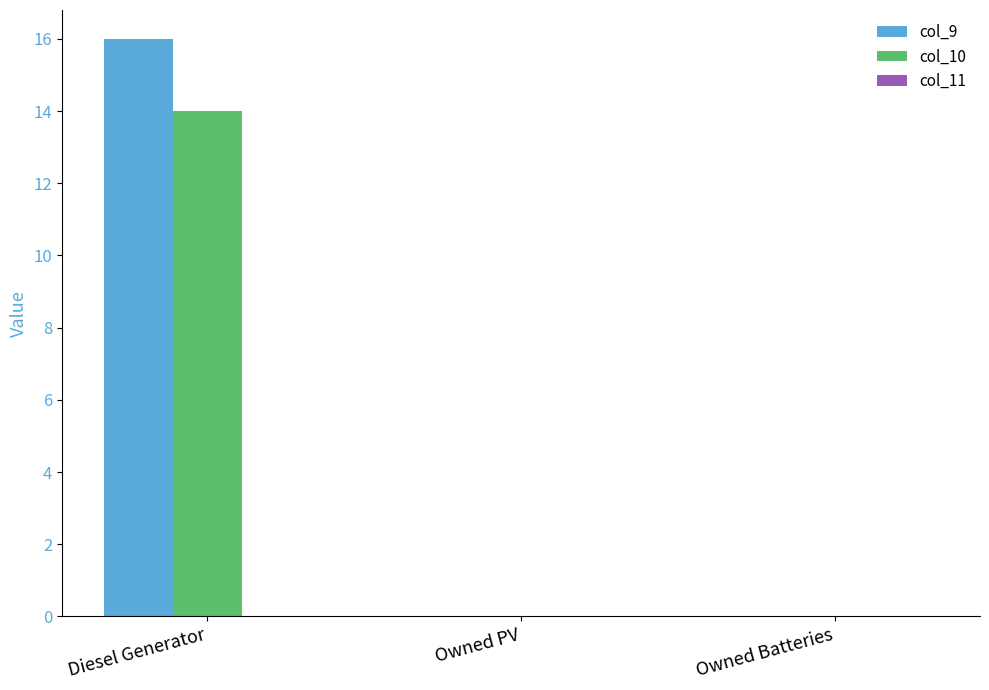

At which category is the sum across all series the highest?

Diesel Generator